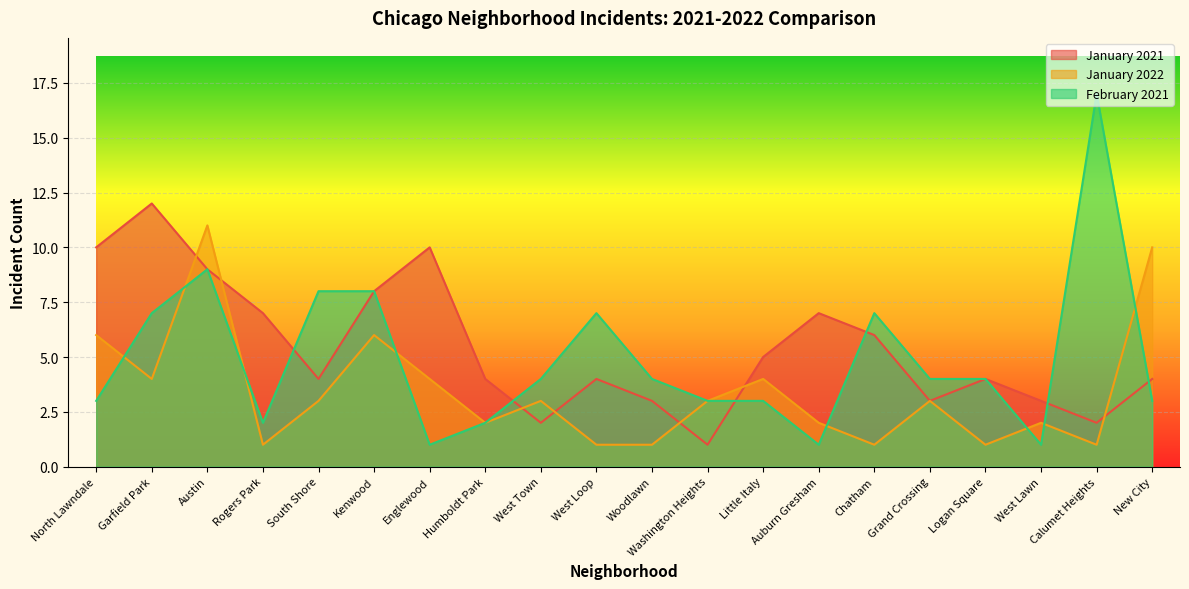

Which series changed the most between Rogers Park and West Lawn?

January 2021